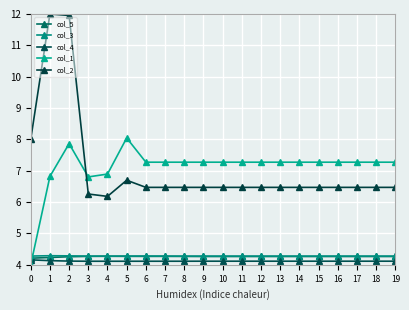

After their last crossing, which series has the higher values: col_1 or col_2?

col_1